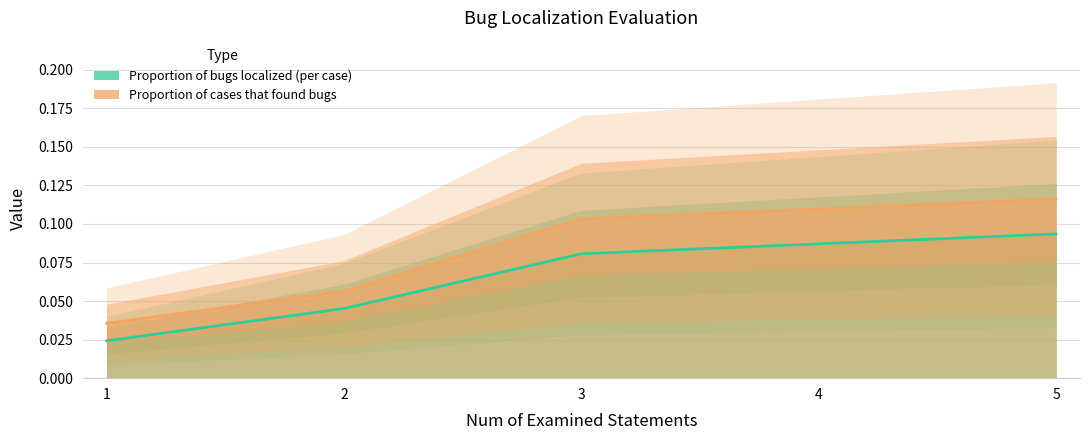

At which category does the chart reach its minimum across all series?

1